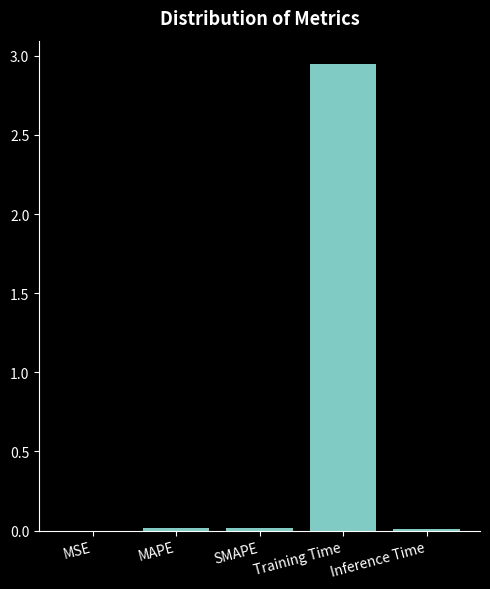

Which category has the highest value across all series?

Training Time